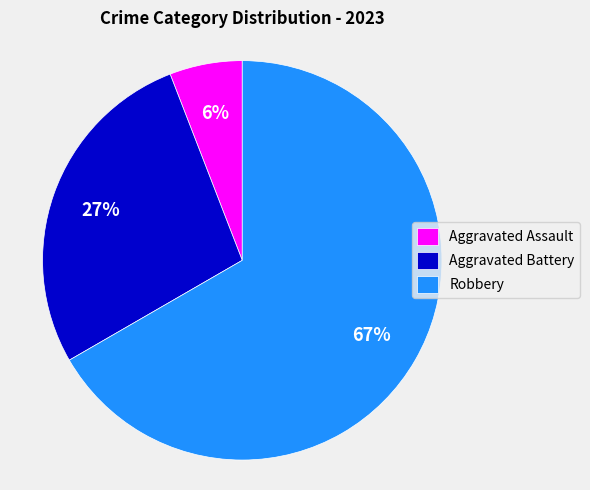

Is the sum of Aggravated Assault and Aggravated Battery greater than half?

No